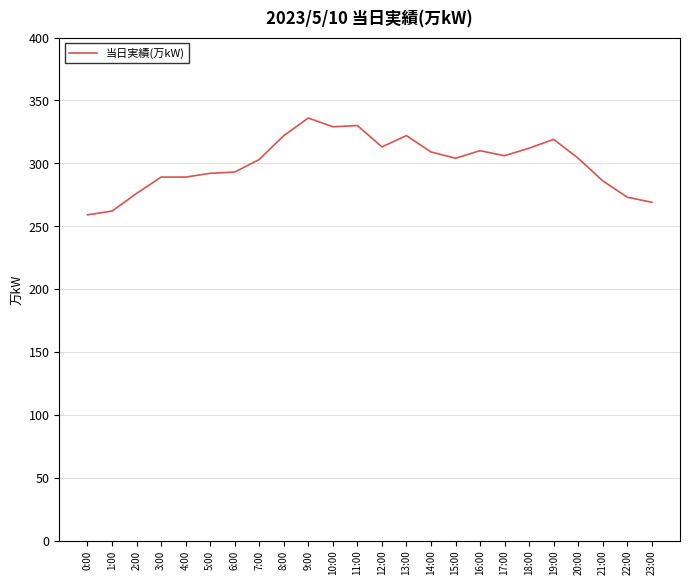

Which has a higher value, 12:00 or 21:00?

12:00